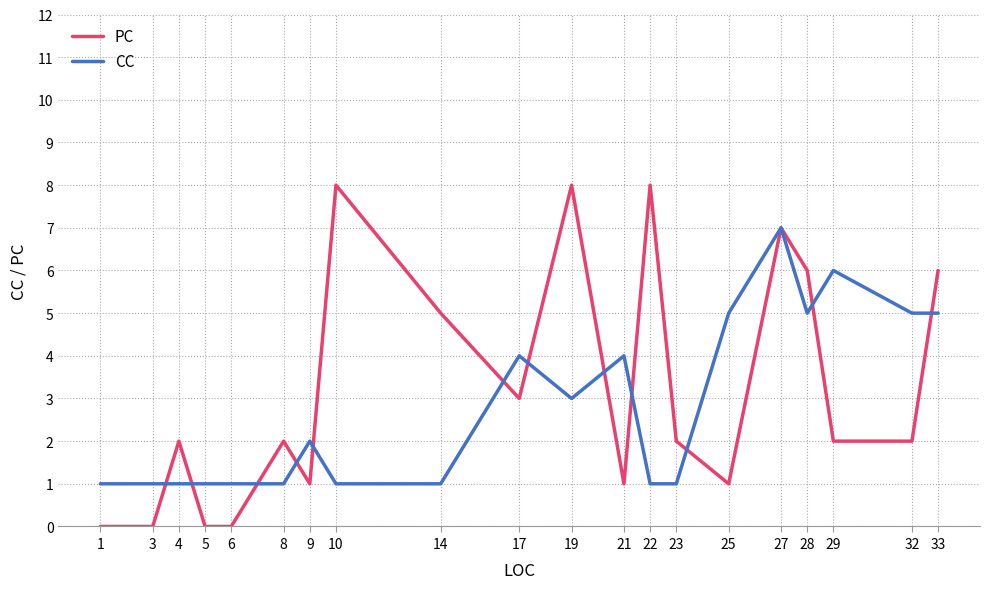

Between 19 and 32, which series saw the biggest shift?

PC